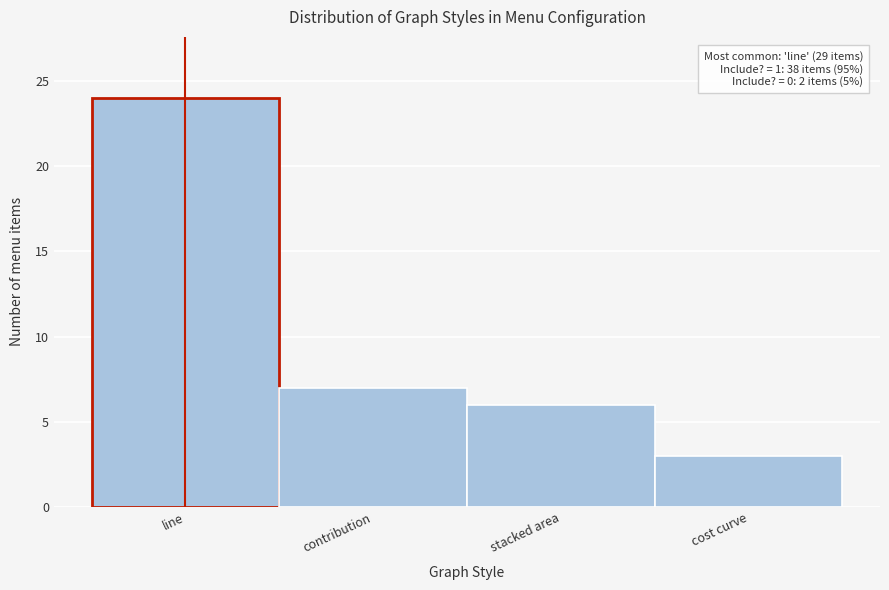

Reading left to right, what are all the values shown in this chart?

line=24	contribution=7	stacked area=6	cost curve=3